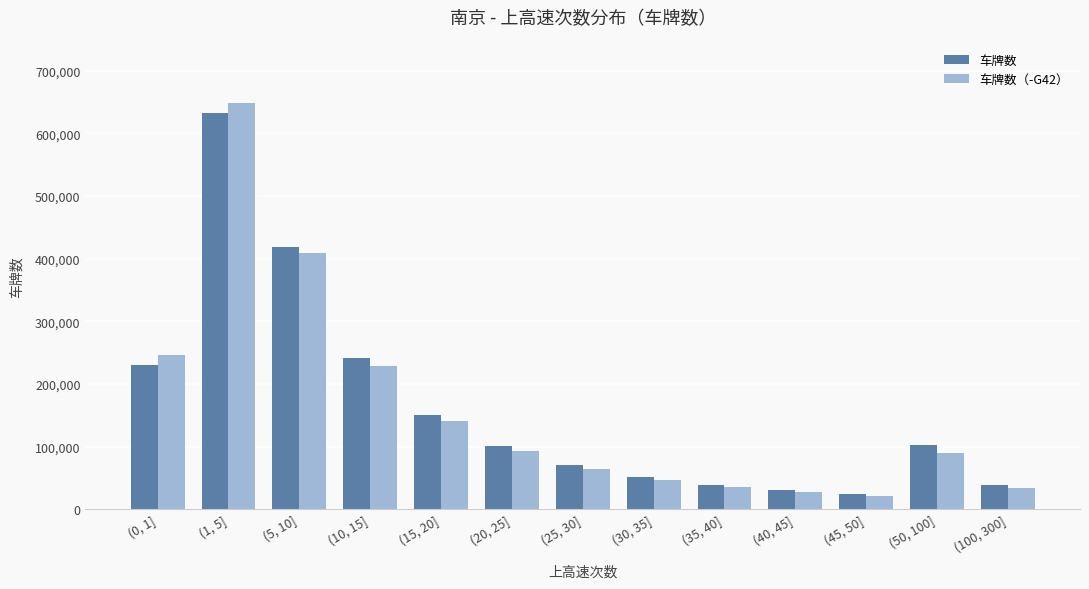

Between (10, 15] and (100, 300], which series saw the biggest shift?

车牌数